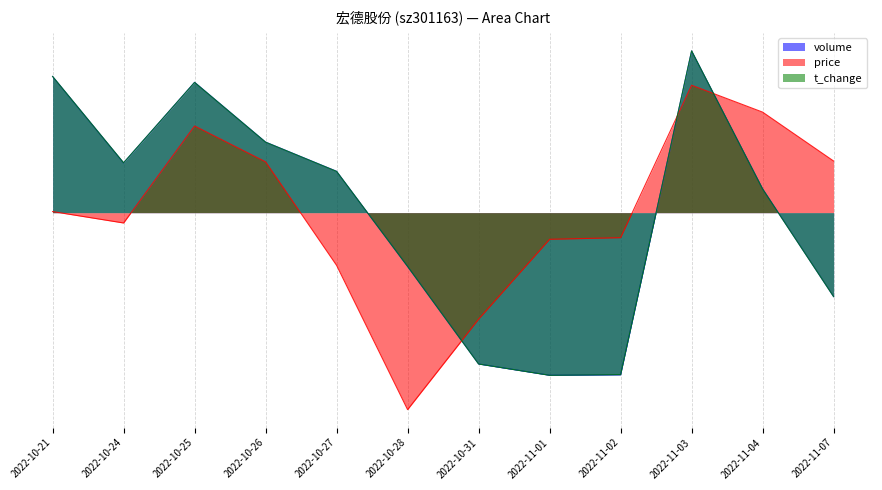

How many interior local valleys does the volume series have?

2